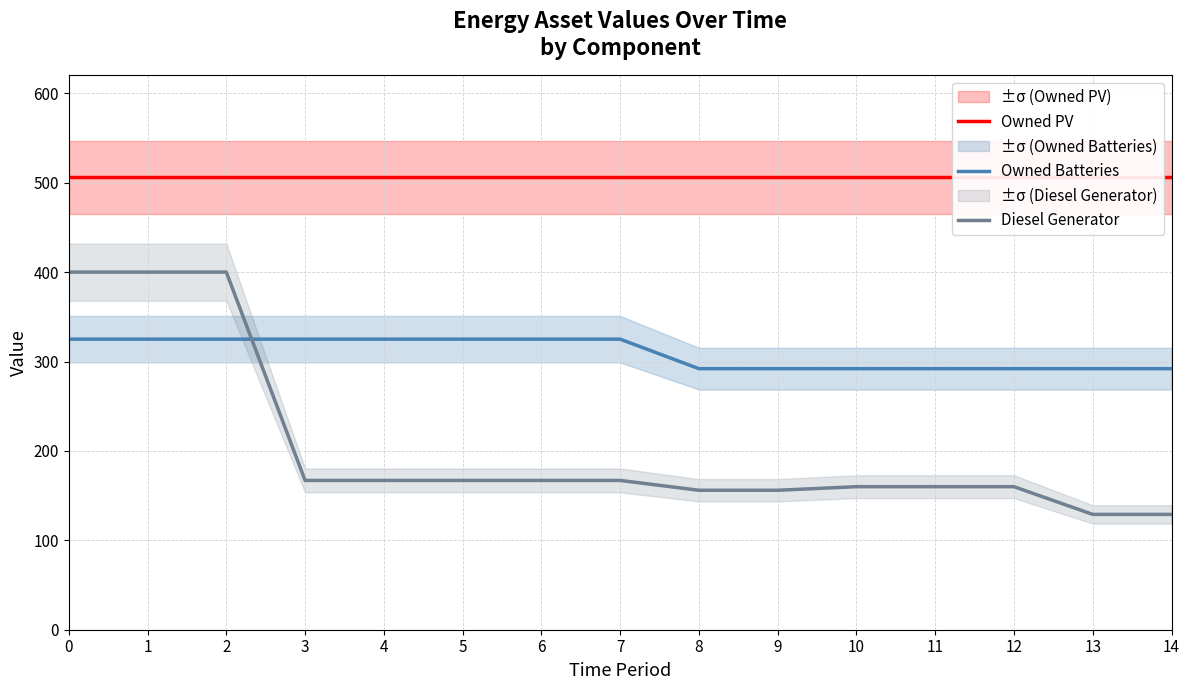

Is this an area chart (filled region under the line)?

No